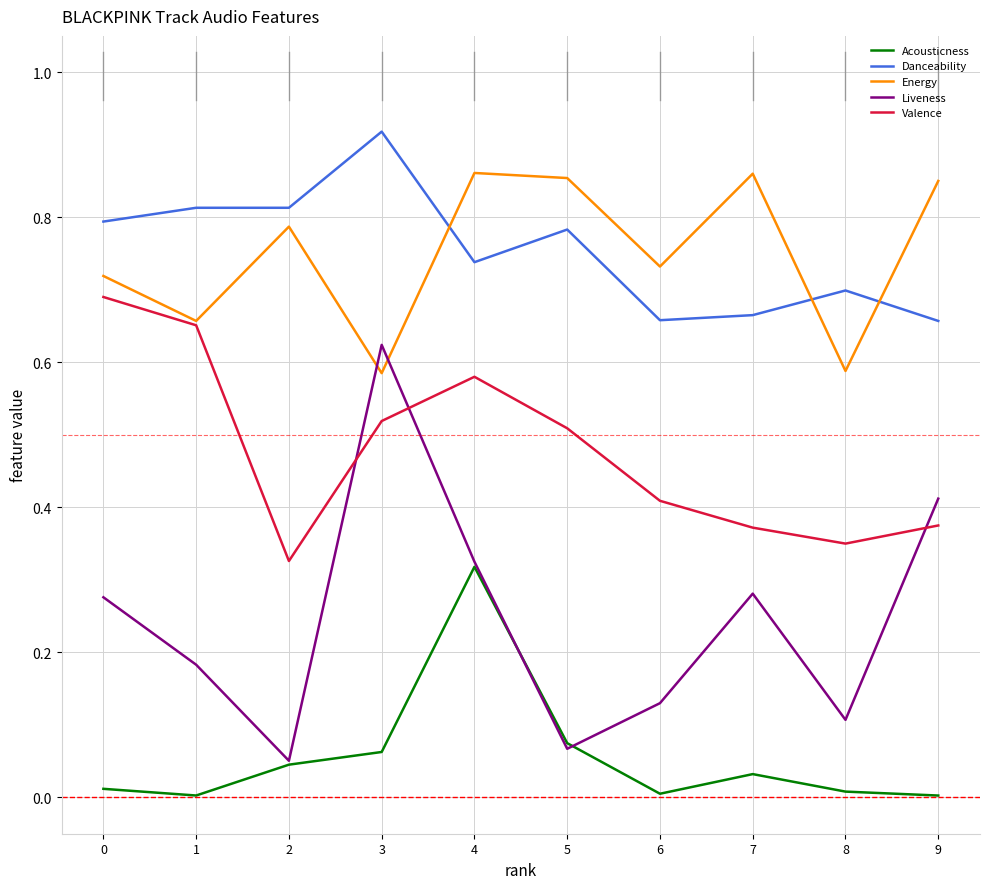

At how many categories does at least one series exceed 0?

10